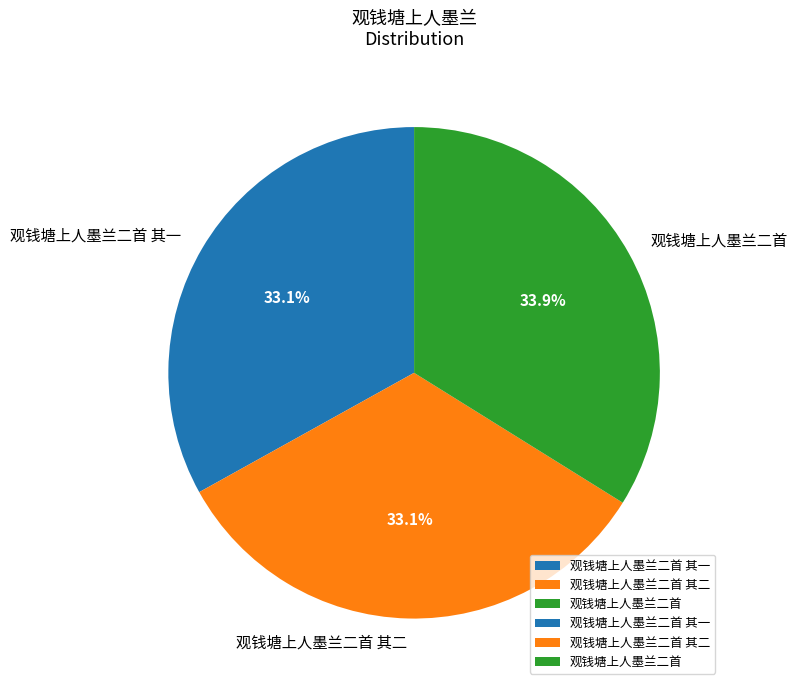

The 观钱塘上人墨兰二首 slice represents 34% of the pie. True or false?

True